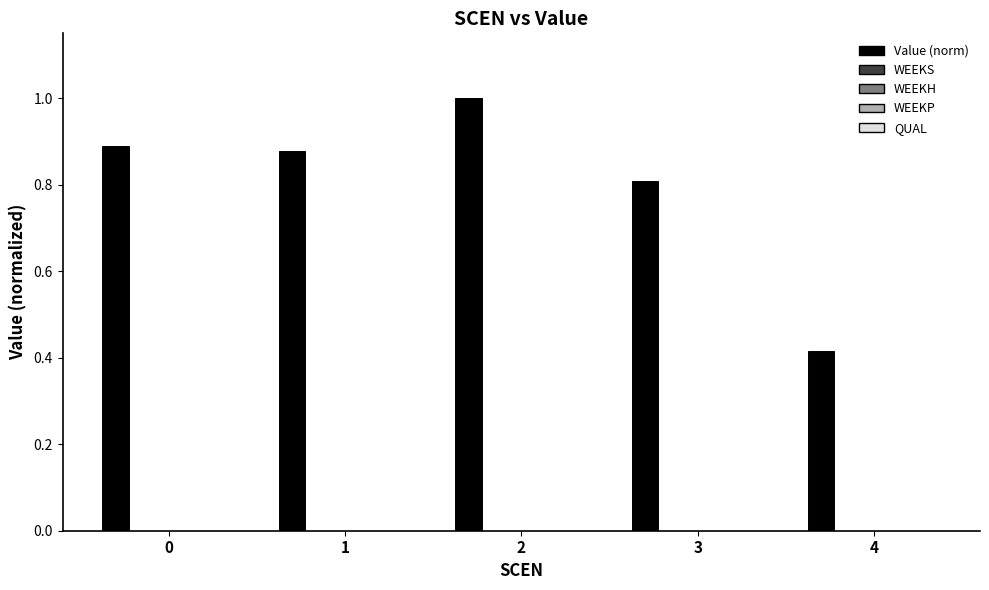

What is the difference between the maximum and minimum values?

0.6